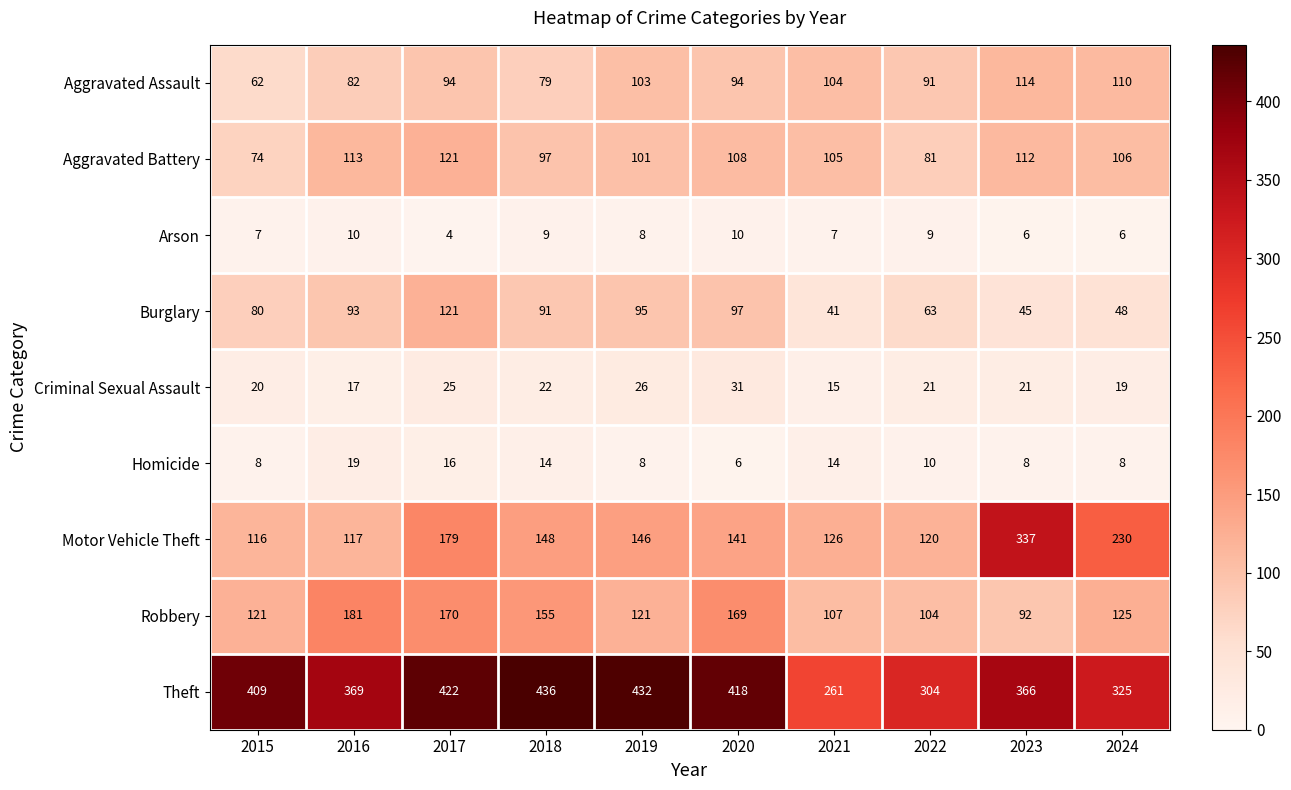

At which category is the sum across all series the highest?

2017